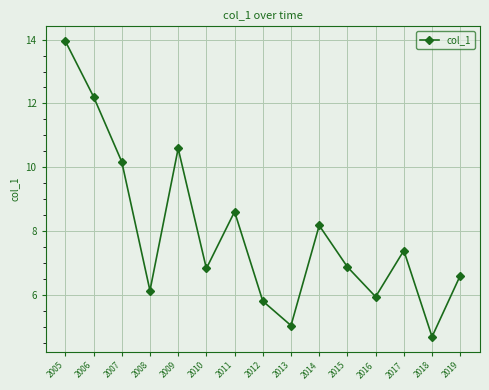

At which category does the data reach its first local peak?

2009